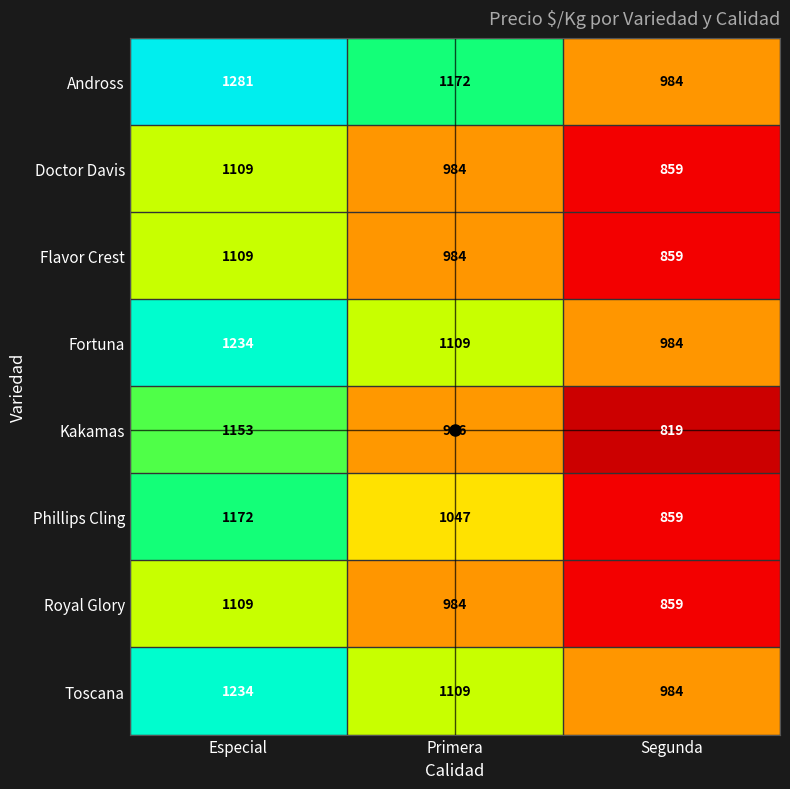

What is the maximum value shown in the chart?

1281